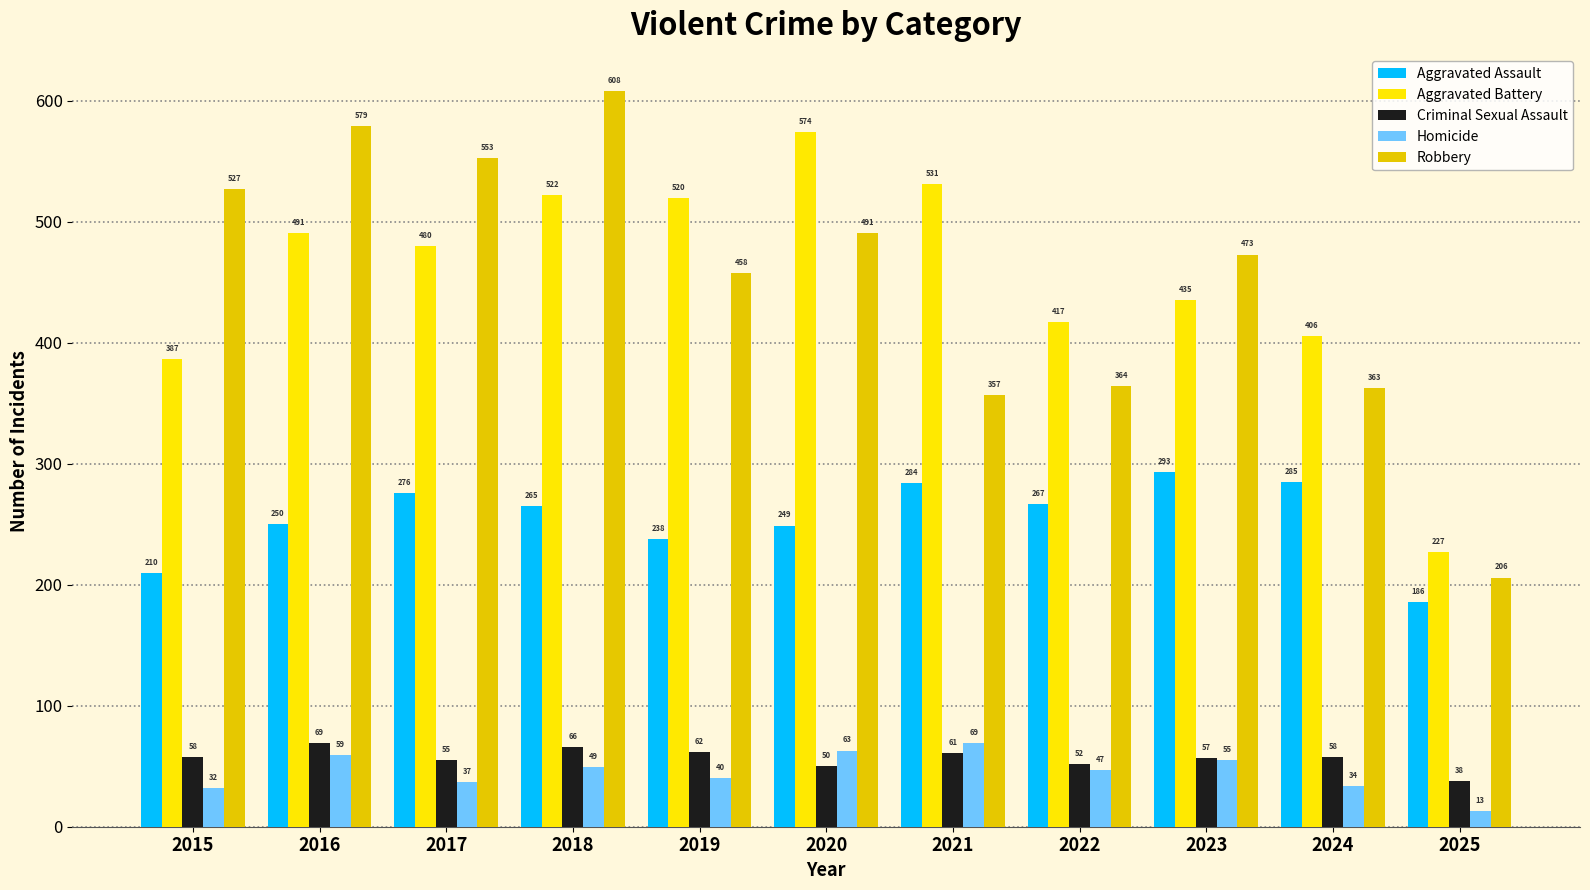

True or false: Aggravated Battery has a value of 394 at 2025.

False